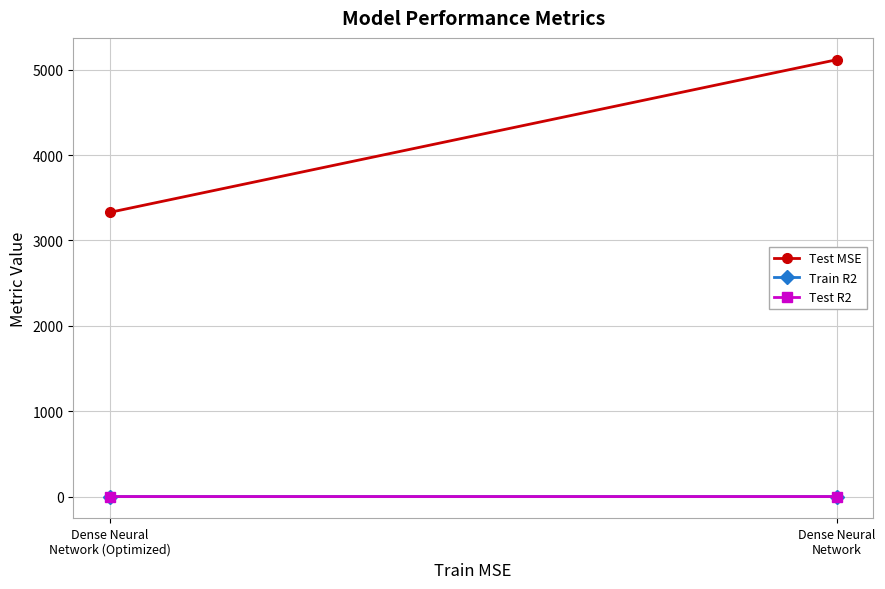

Is it true that Test R2 equals 0.8 at Dense Neural
Network (Optimized)?

True